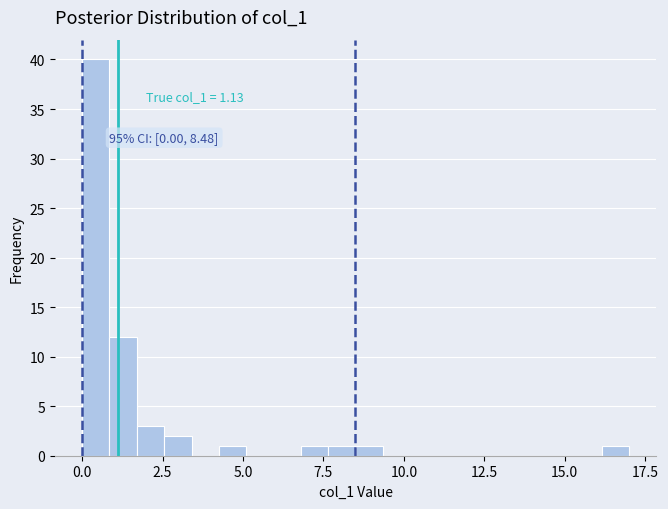

Around what value on the x-axis is the tallest bar? Give the approximate position of its centre, as read against the axis.

0.5